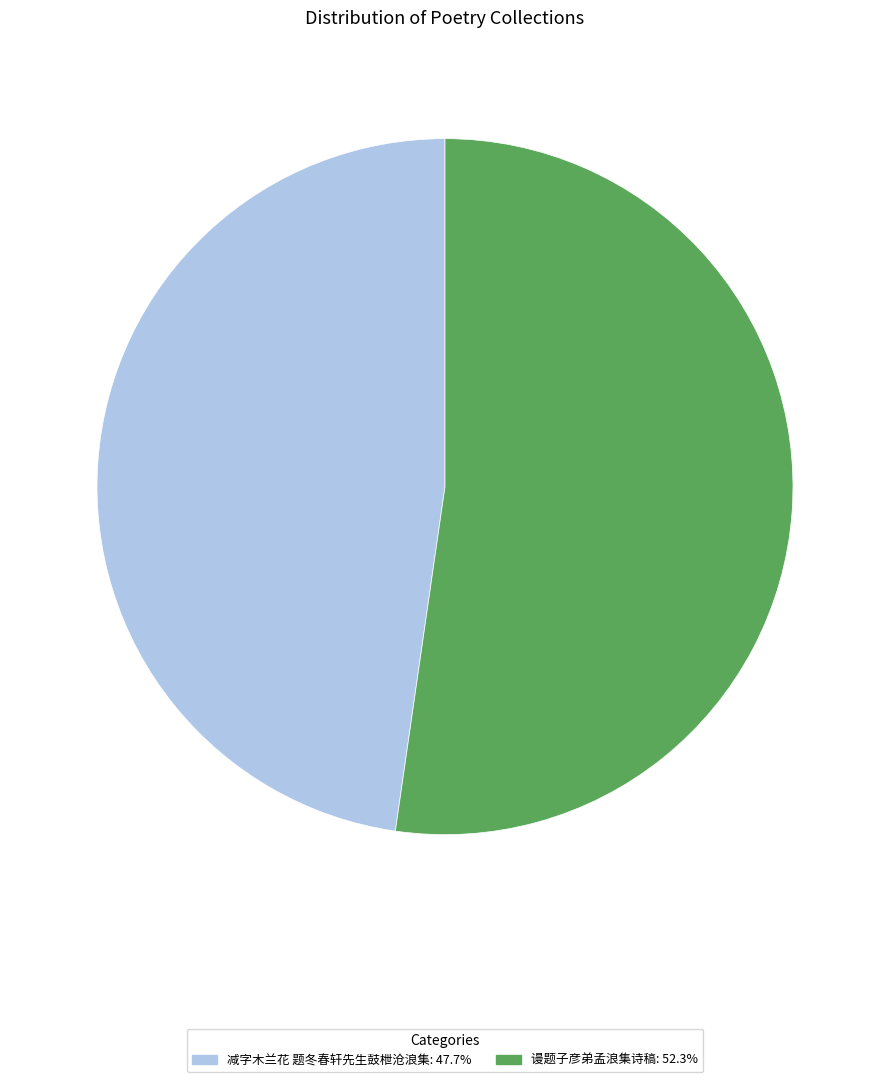

Rank the categories by value from highest to lowest.

谩题子彦弟孟浪集诗稿, 减字木兰花 题冬春轩先生鼓枻沧浪集